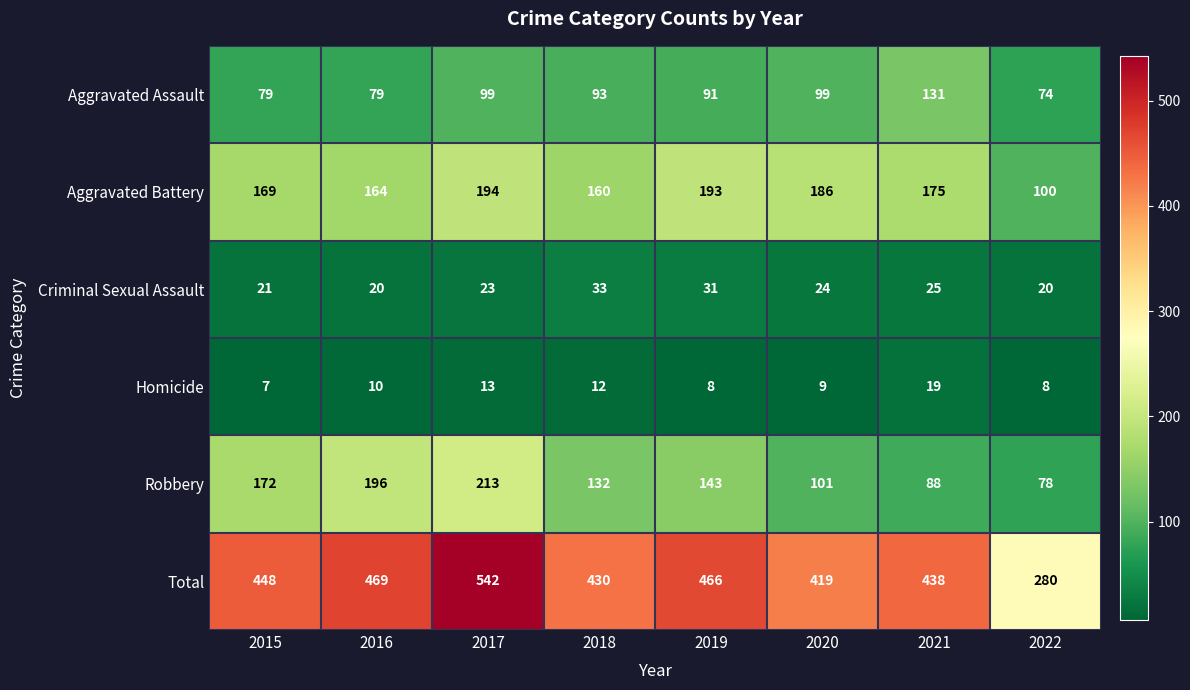

What is the total value across all series at 2018?

860